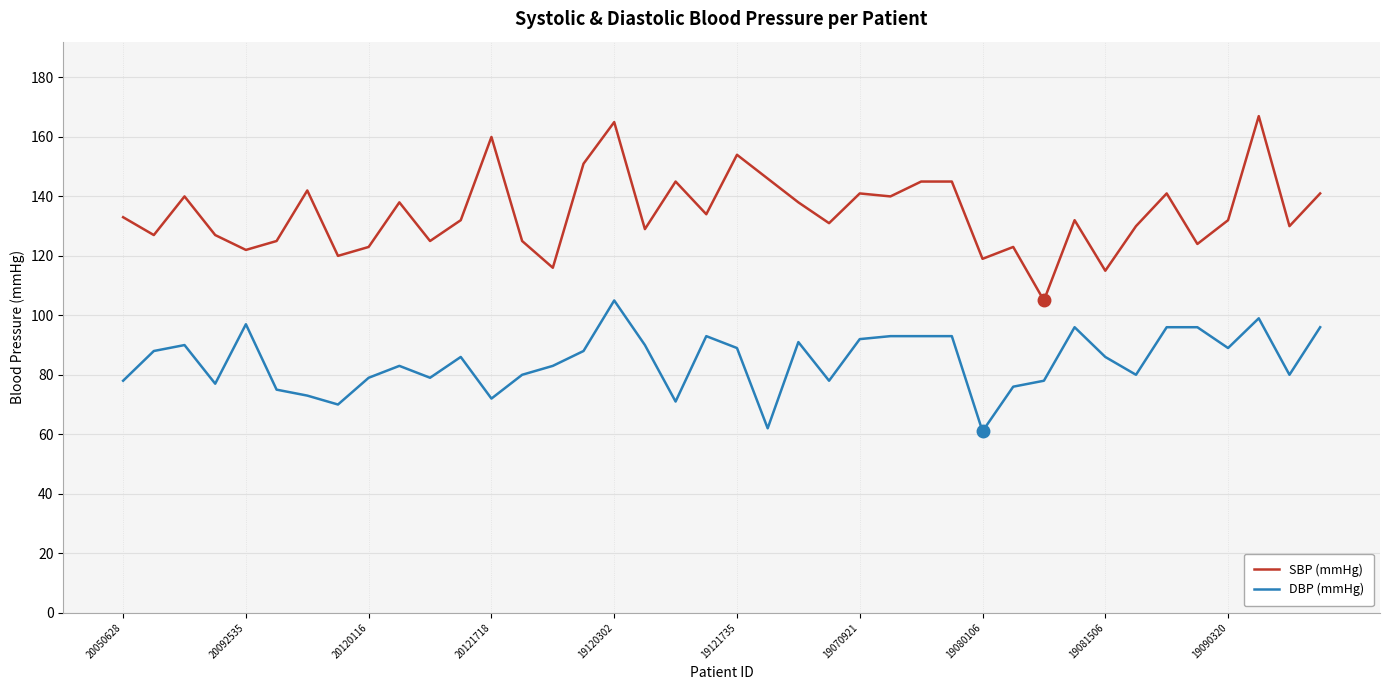

What is the maximum value shown in the chart?

167